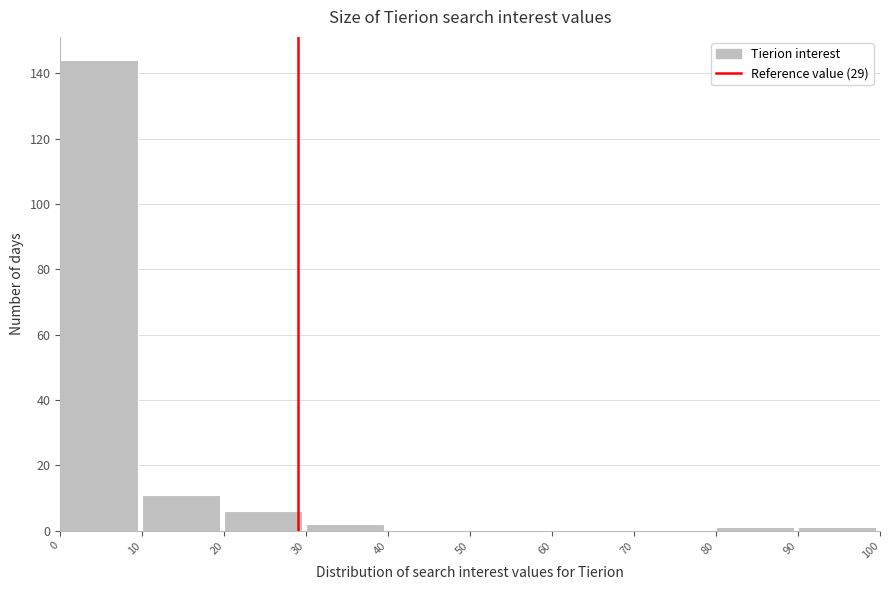

How tall is the bar that spans 10 to 20 on the x-axis? The values are not printed on the chart, so give them approximately, as read against the axis.

12